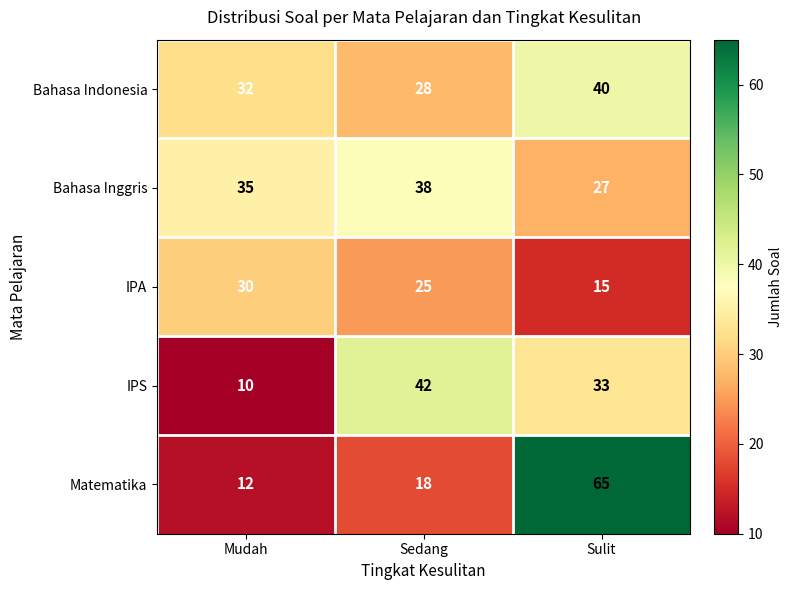

The value of Bahasa Inggris at Mudah is 19. True or false?

False